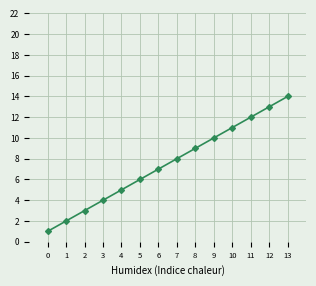

Reading left to right, transcribe all the data shown in this chart.

0=1	1=2	2=3	3=4	4=5	5=6	6=7	7=8	8=9	9=10	10=11	11=12	12=13	13=14